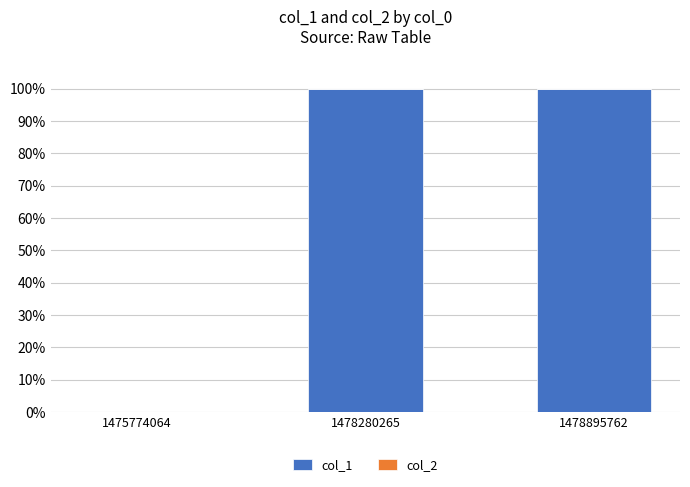

What is the ratio of the value at 1478280265 to the value at 1478895762?

1.0